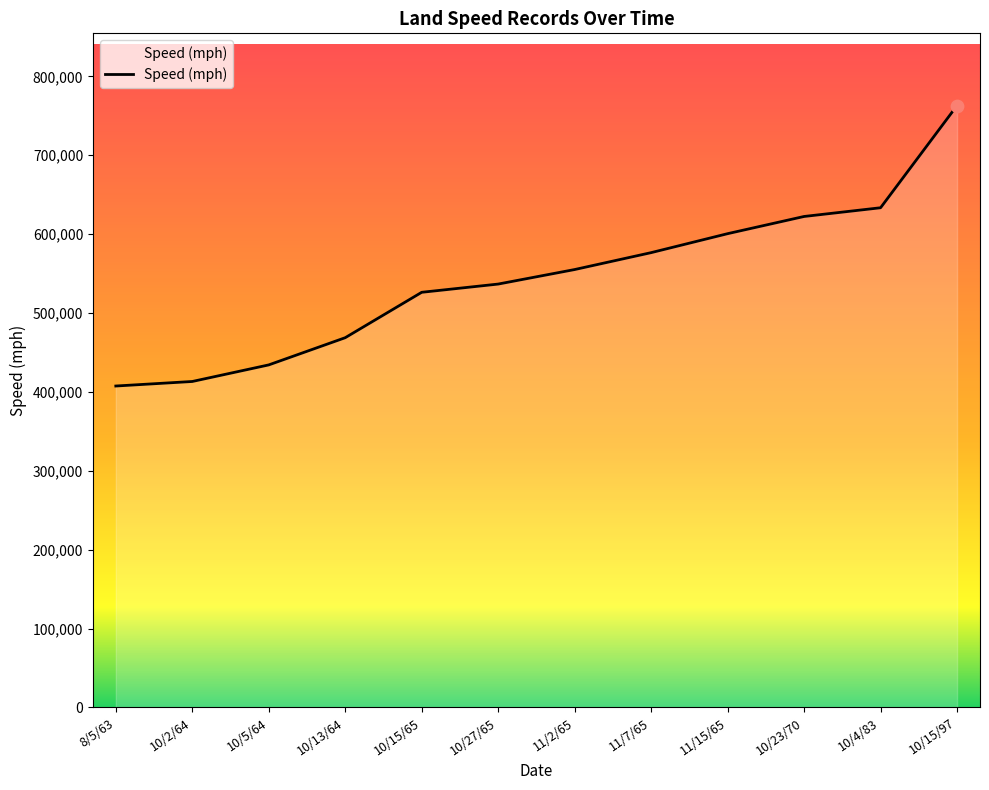

Between 10/2/64 and 11/2/65, which is larger?

11/2/65